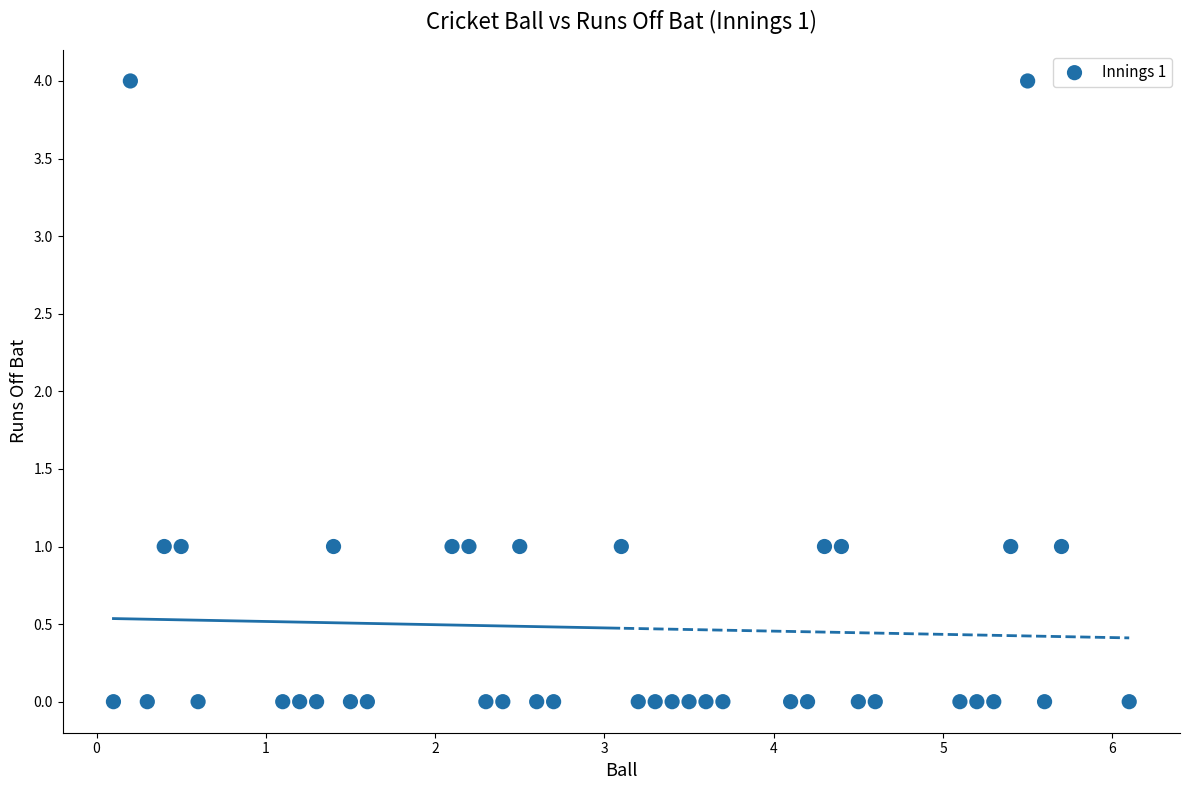

What is the range of Y values (max minus min)?

4